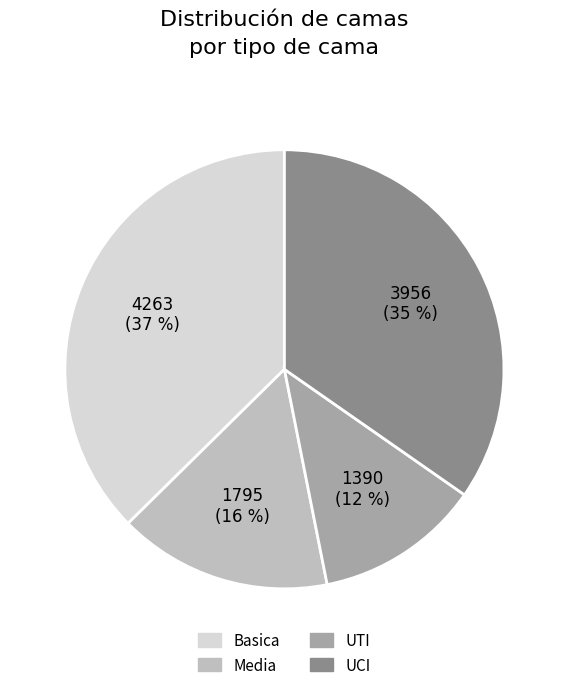

Combined, do Basica and Media account for over 50%?

Yes